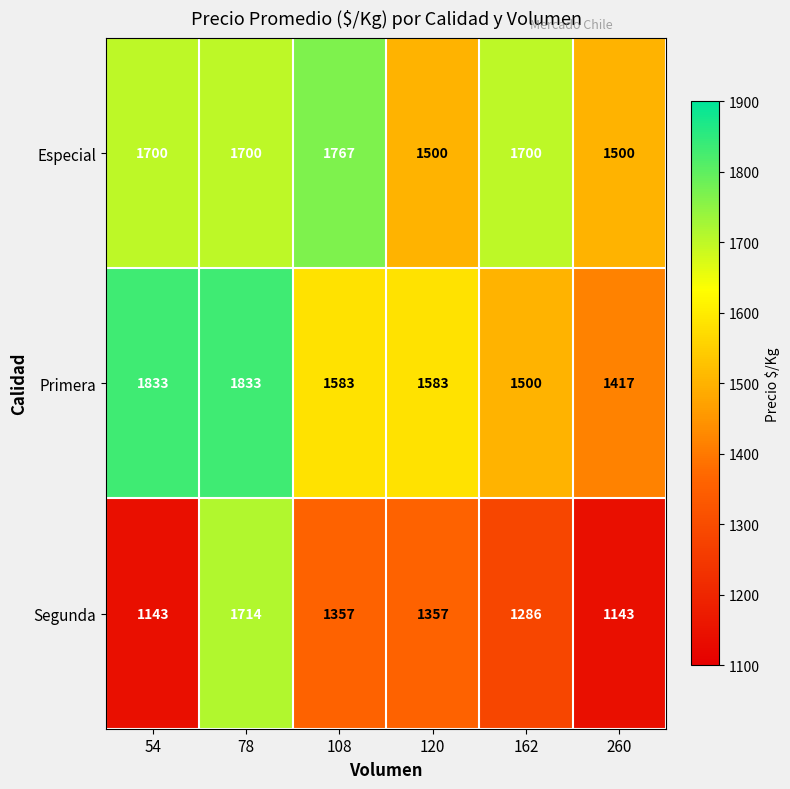

What is the approximate value of Primera at 108, to the nearest 50?

1600